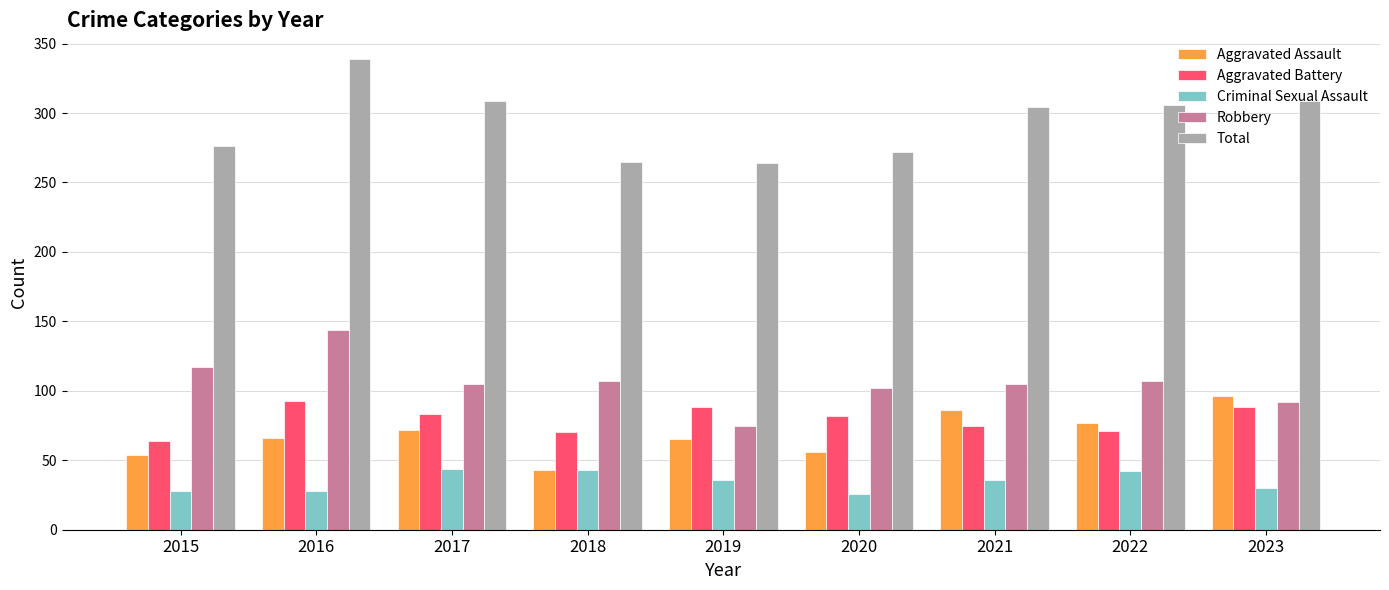

What is the difference between the Total values at 2018 and 2016?

74